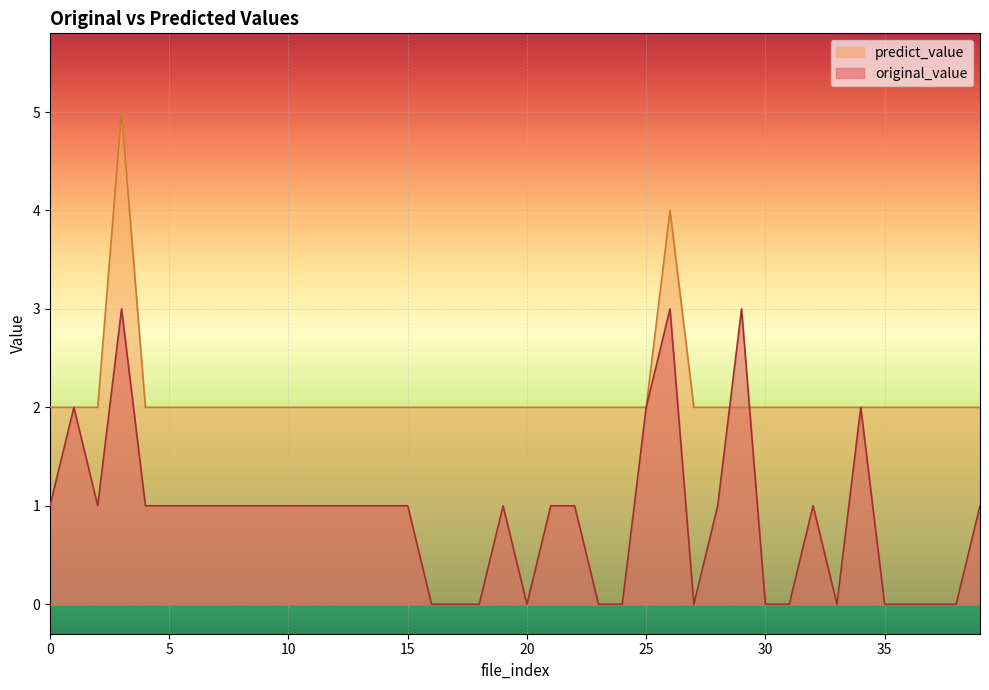

Which series has the widest spread of values?

original_value